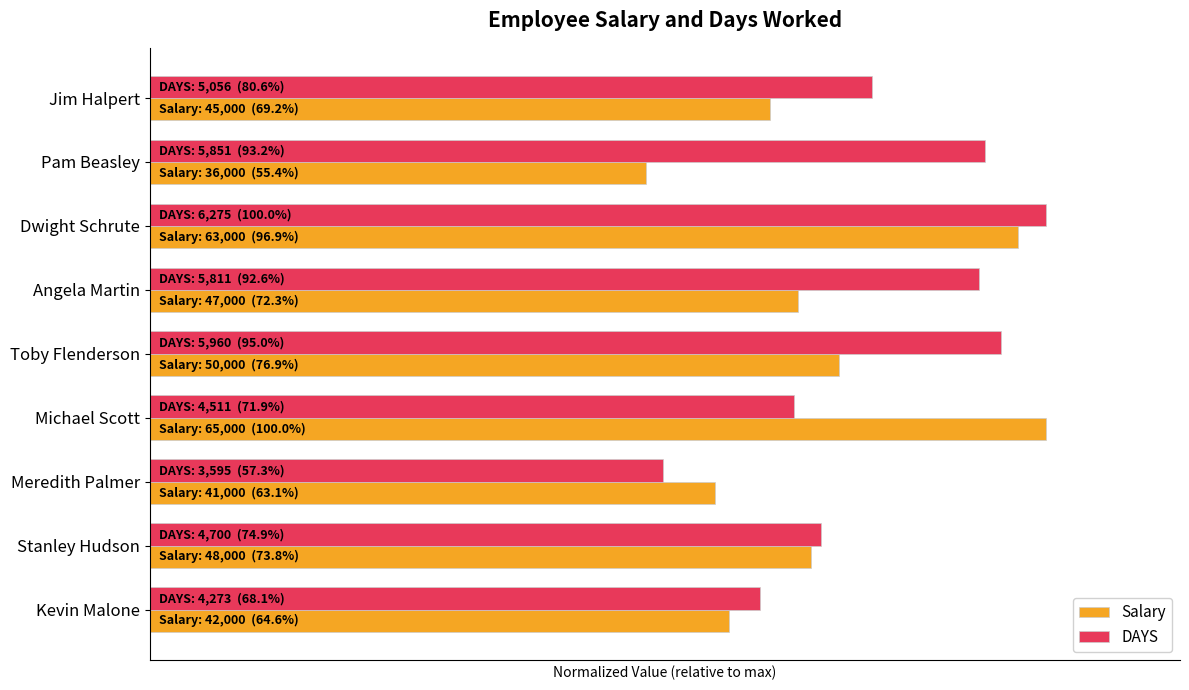

Reading left to right, transcribe all the data shown in this chart.

Salary: 0.7	0.6	1.0	0.7	0.8	1.0	0.6	0.7	0.6
DAYS: 0.8	0.9	1.0	0.9	0.9	0.7	0.6	0.7	0.7